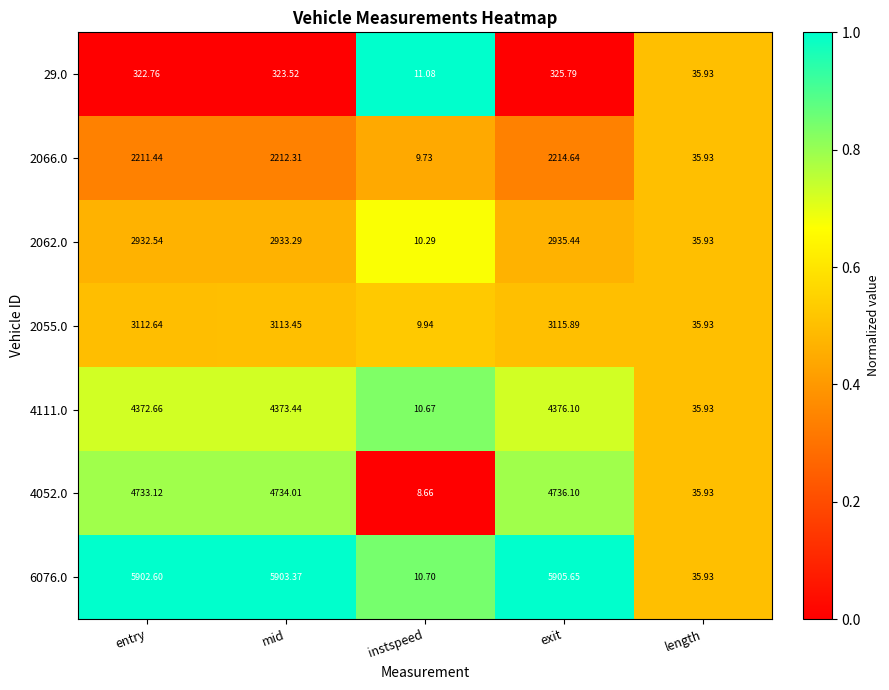

At which label does 4111.0 first exceed 4372?

entry